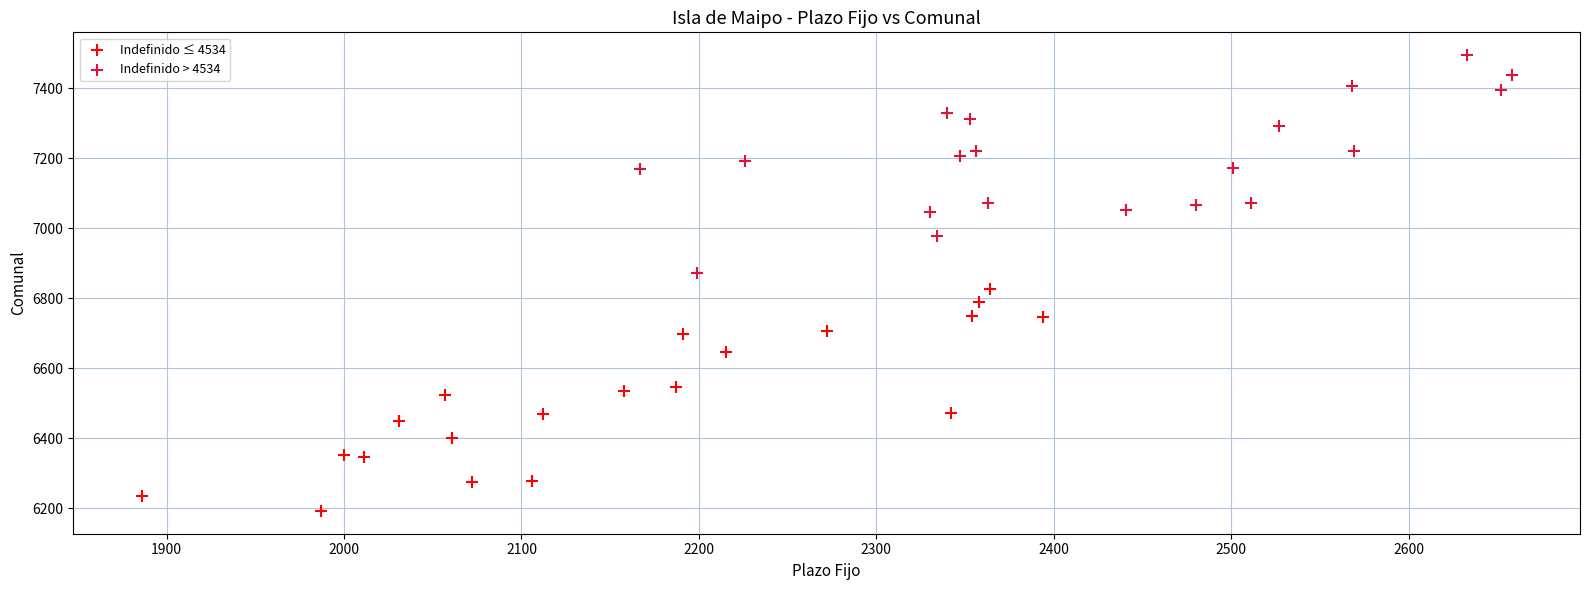

What are all the series names shown in the legend?

Indefinido ≤ 4534, Indefinido > 4534